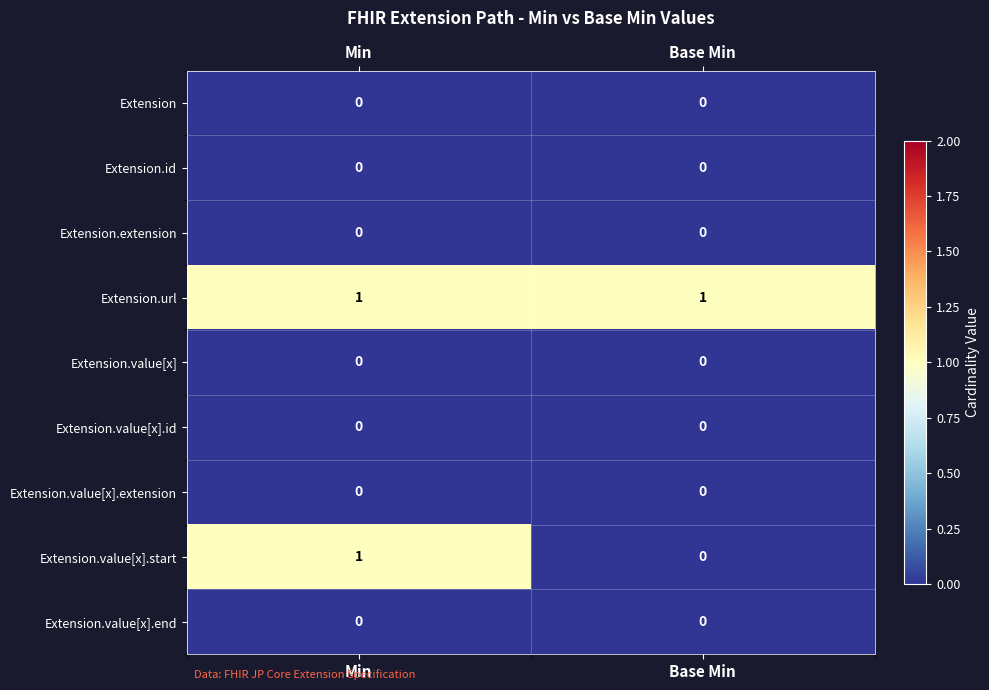

The value of Extension.extension at Base Min is 0. True or false?

True